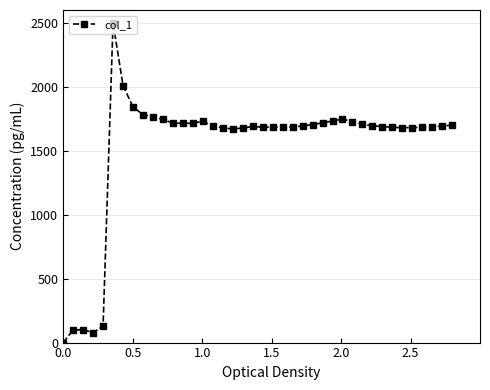

True or false: the data has more than 0 interior local peaks.

True